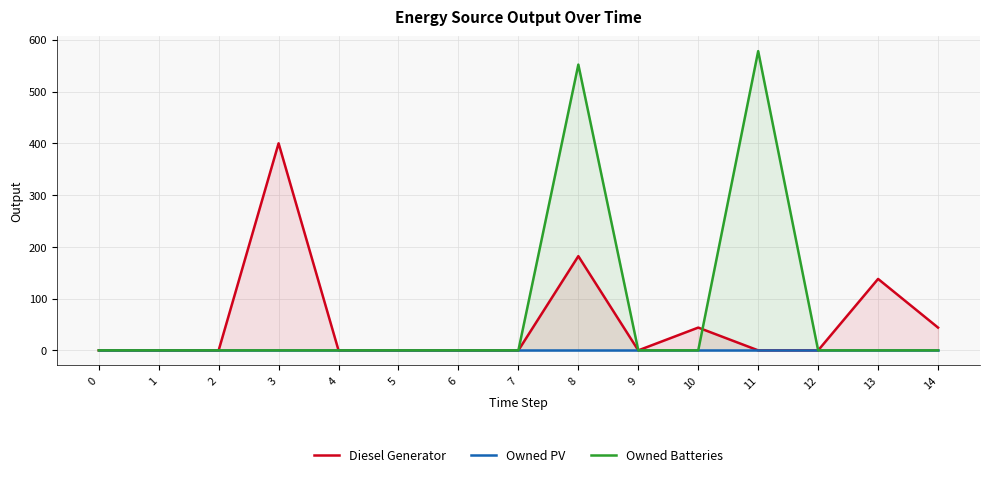

Where is the first local maximum for Diesel Generator?

3